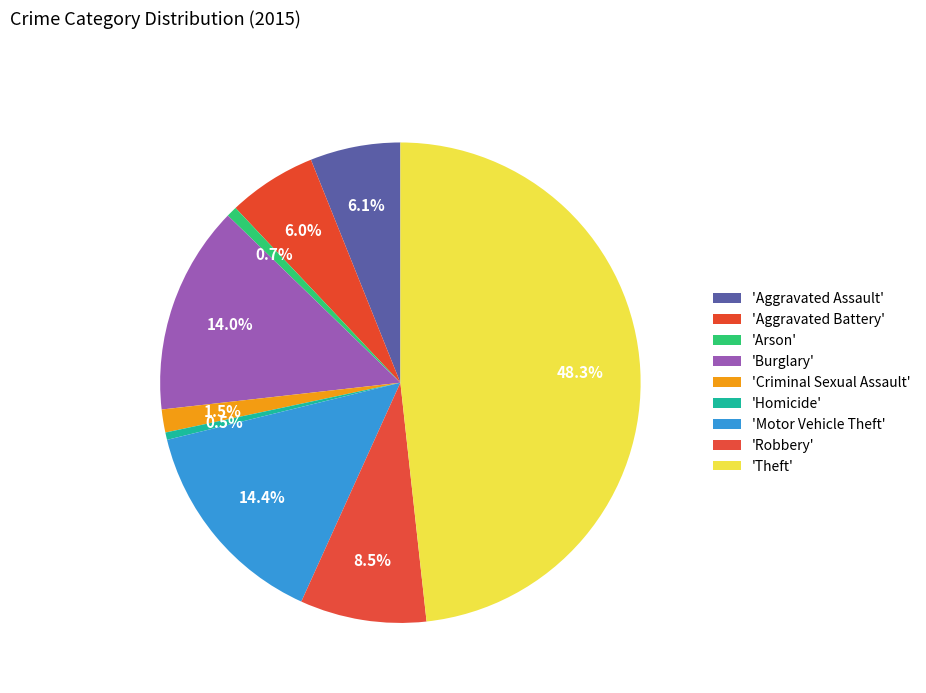

To the nearest percent, what is the average slice percentage?

11%